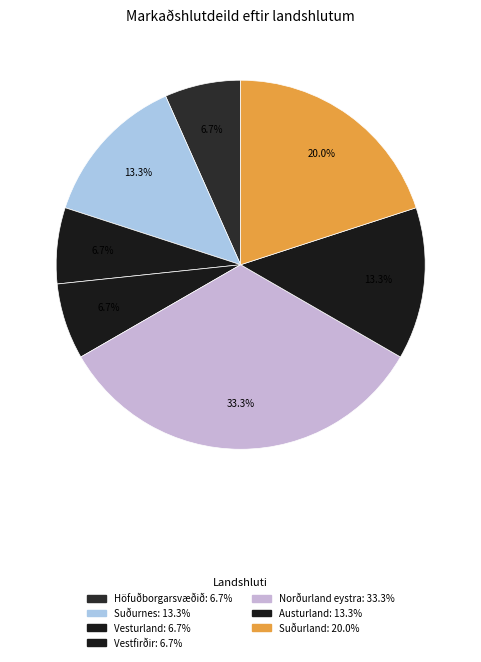

Count the number of slices in the pie.

7